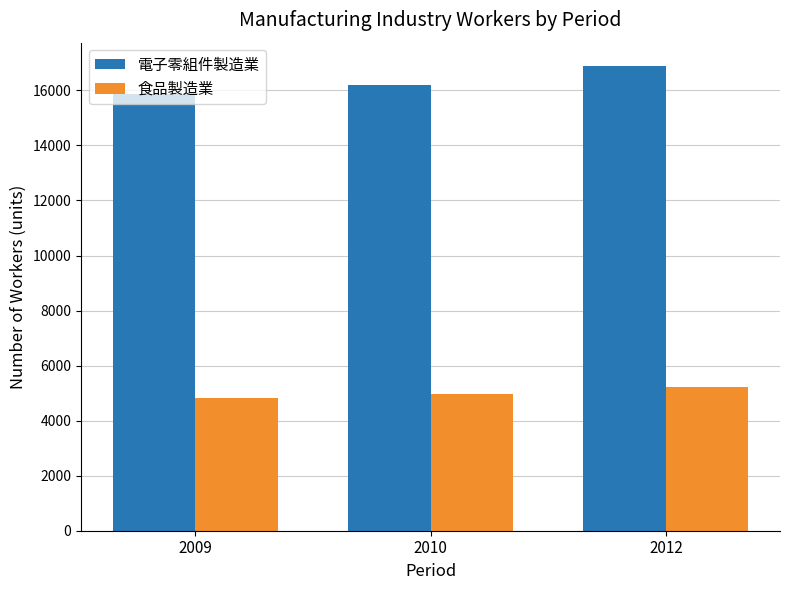

How many categories are shown in the chart?

3